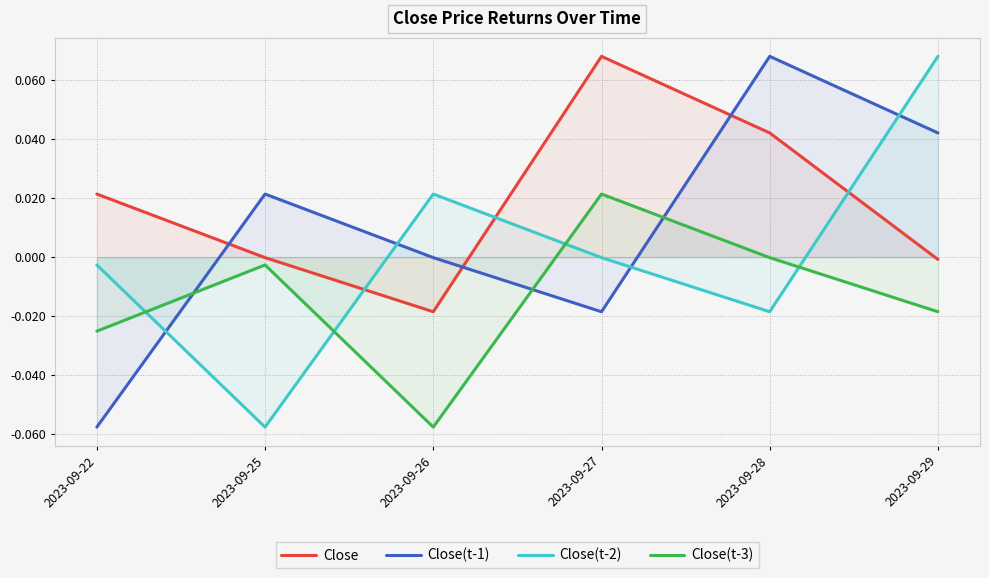

How many positive values does the Close(t-1) series have?

3